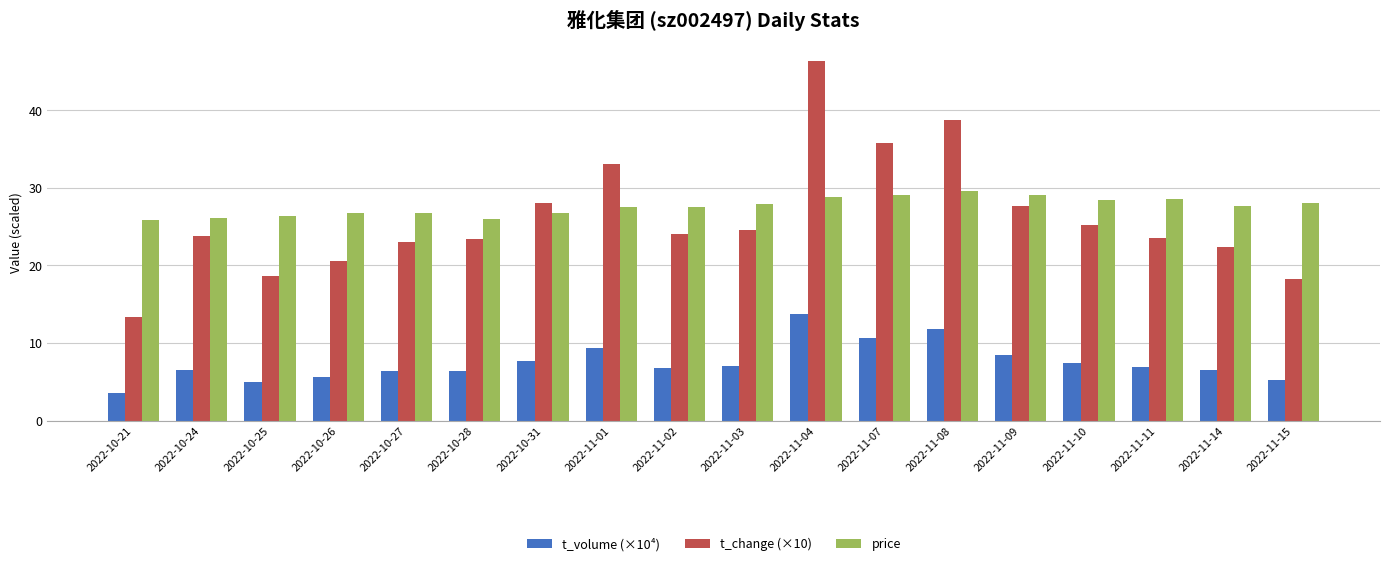

What is the label of the 18th bar from the left?

2022-11-15